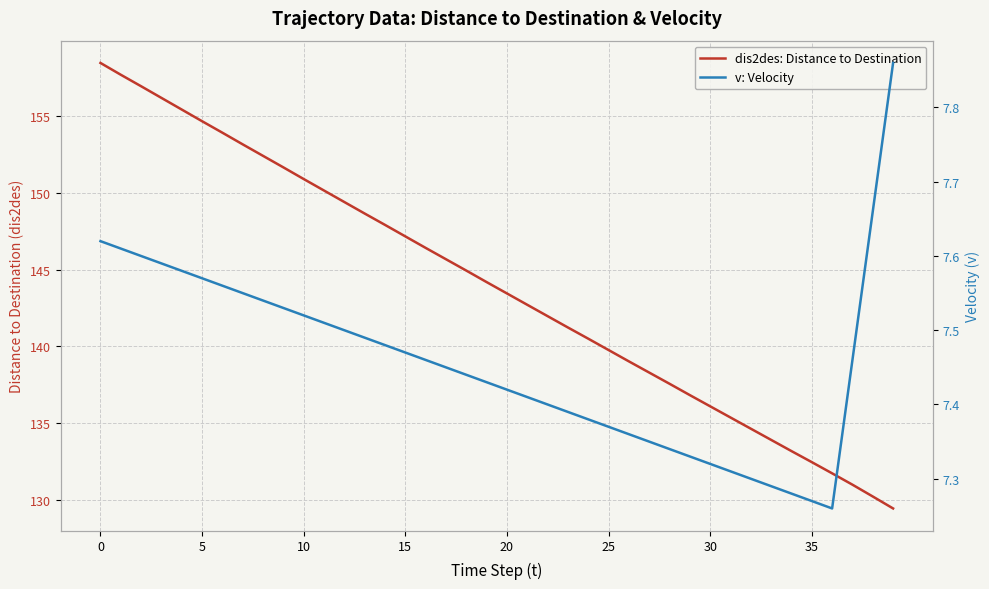

What is the maximum value shown in the chart?

158.5